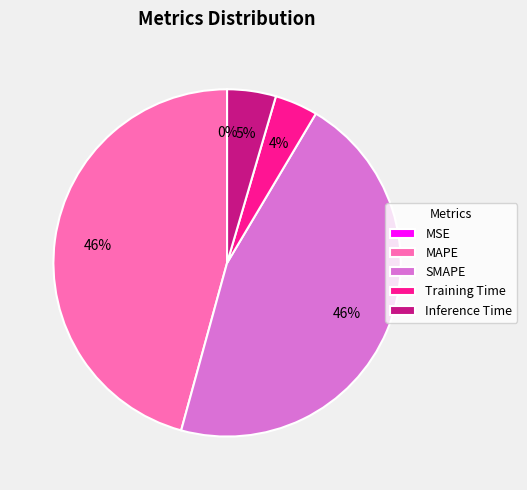

Is SMAPE the majority of the pie?

No